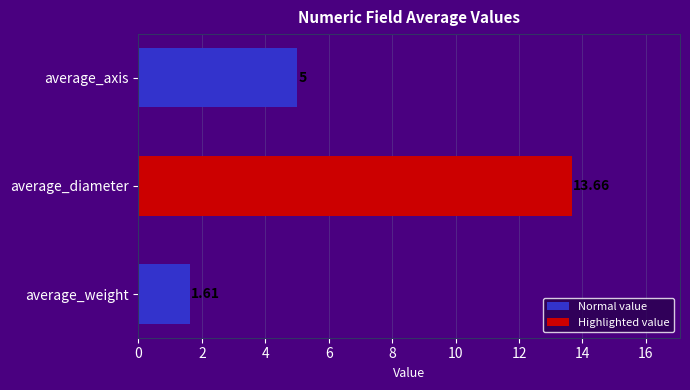

Does the chart contain stacked bars?

No